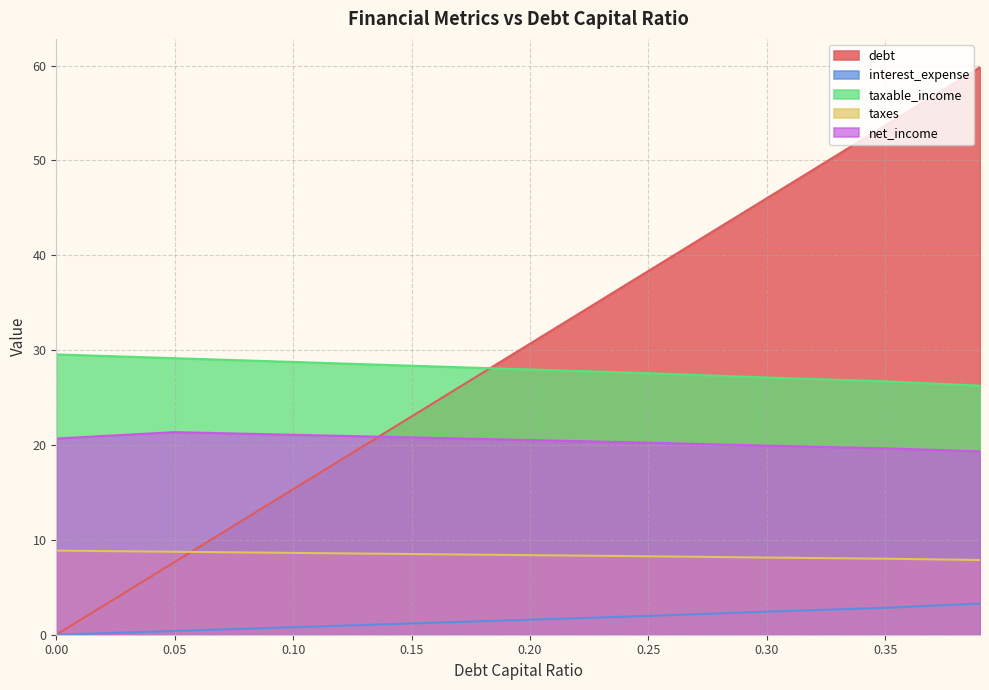

True or false: interest_expense and net_income intersect in this chart.

False